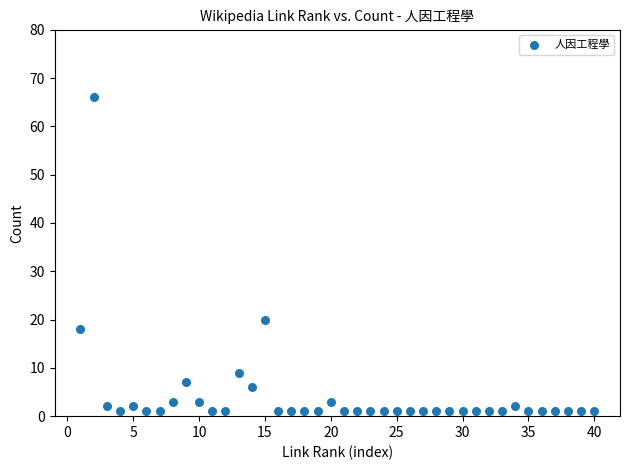

What is the range of X values (max minus min)?

39